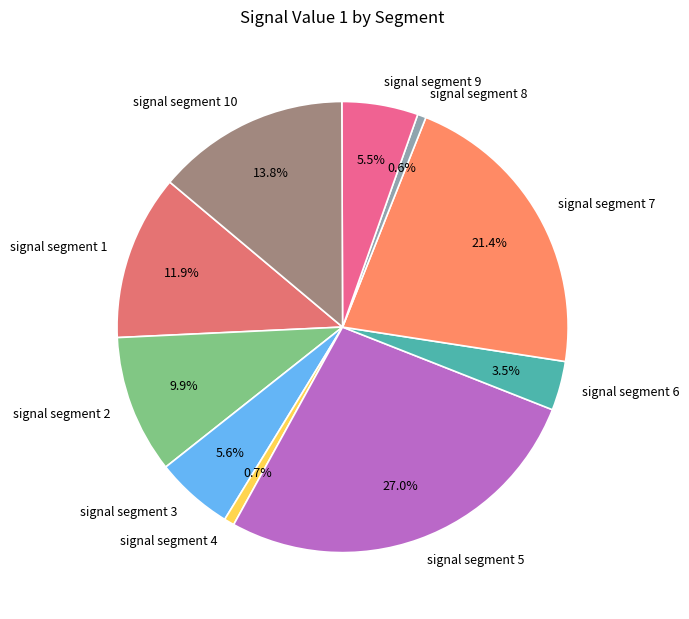

How many slices are in this pie chart?

10